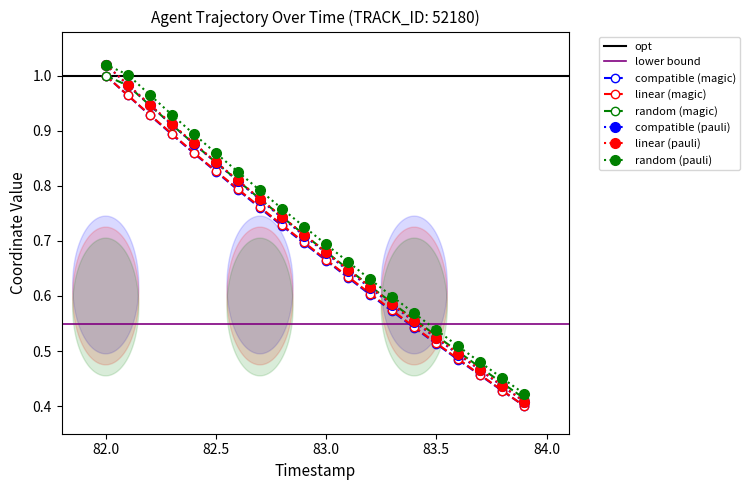

How many lines are shown in the chart?

2